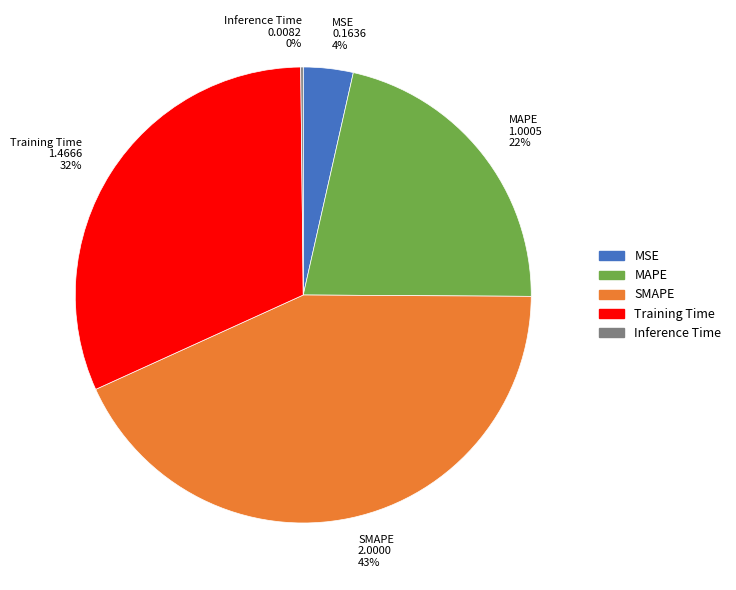

What percentage is the Training Time slice, to the nearest percent?

32%